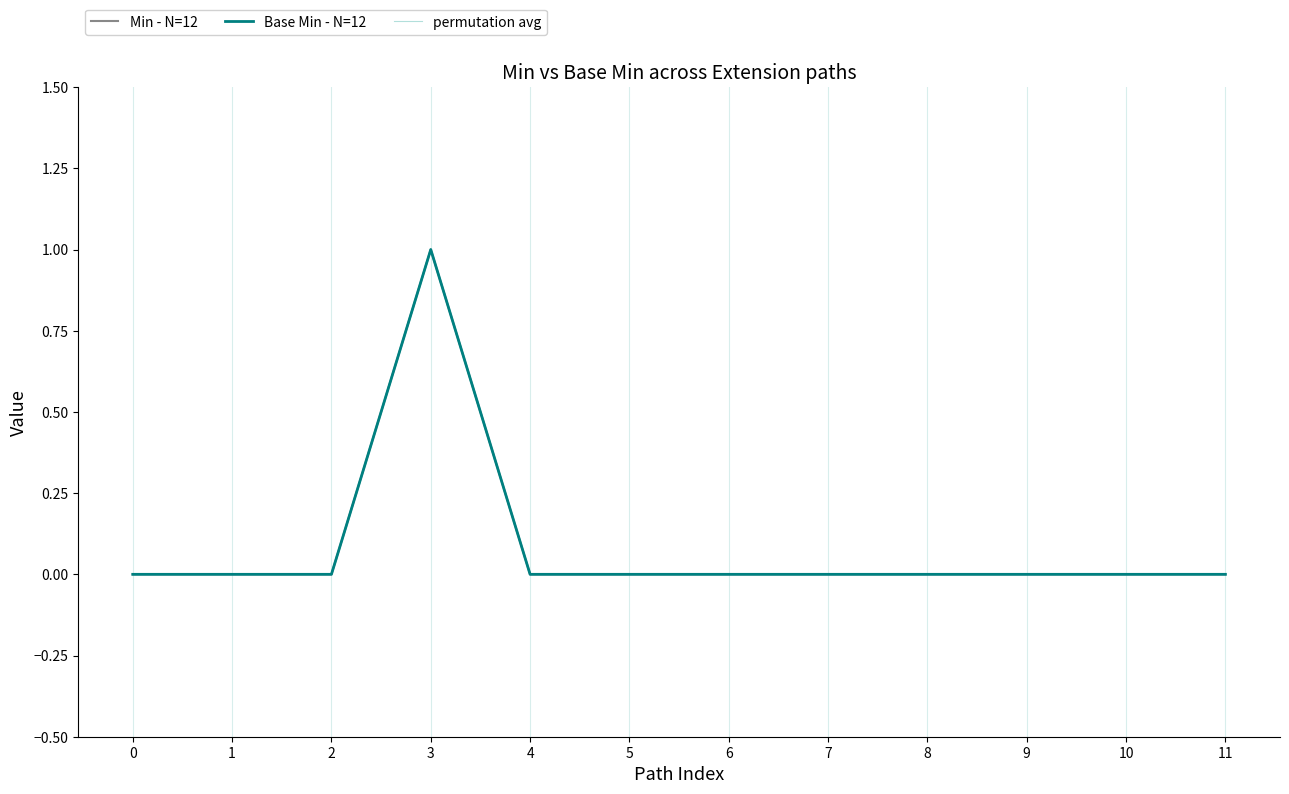

Is this an area chart (filled region under the line)?

No